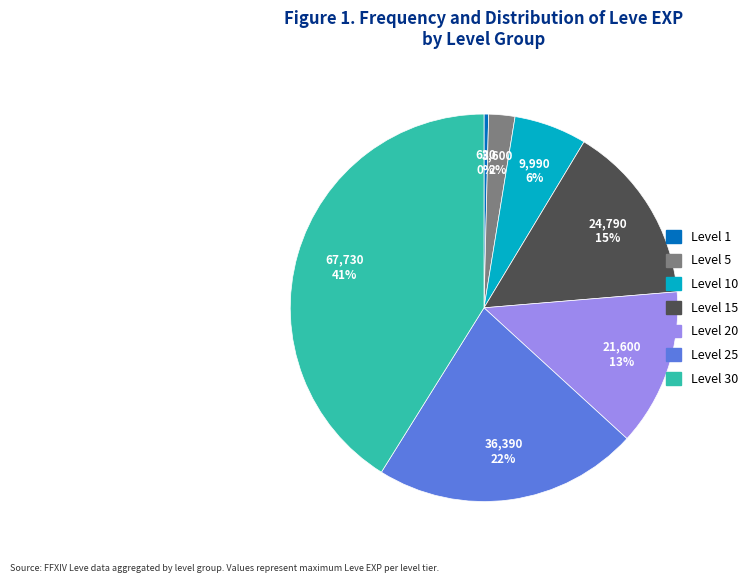

Does any single category account for the majority?

No